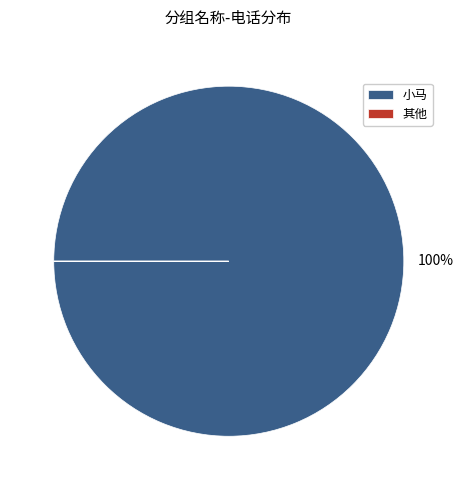

Does any single category account for the majority?

Yes